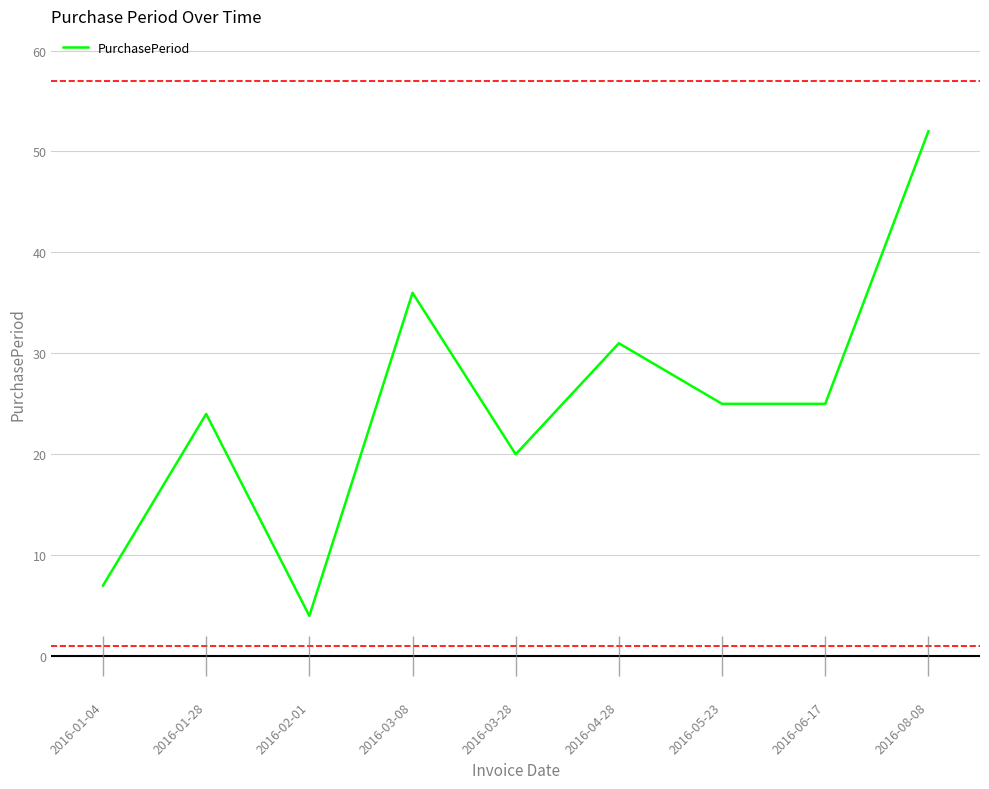

List the labels in order of value, largest first.

2016-08-08, 2016-03-08, 2016-04-28, 2016-05-23, 2016-06-17, 2016-01-28, 2016-03-28, 2016-01-04, 2016-02-01